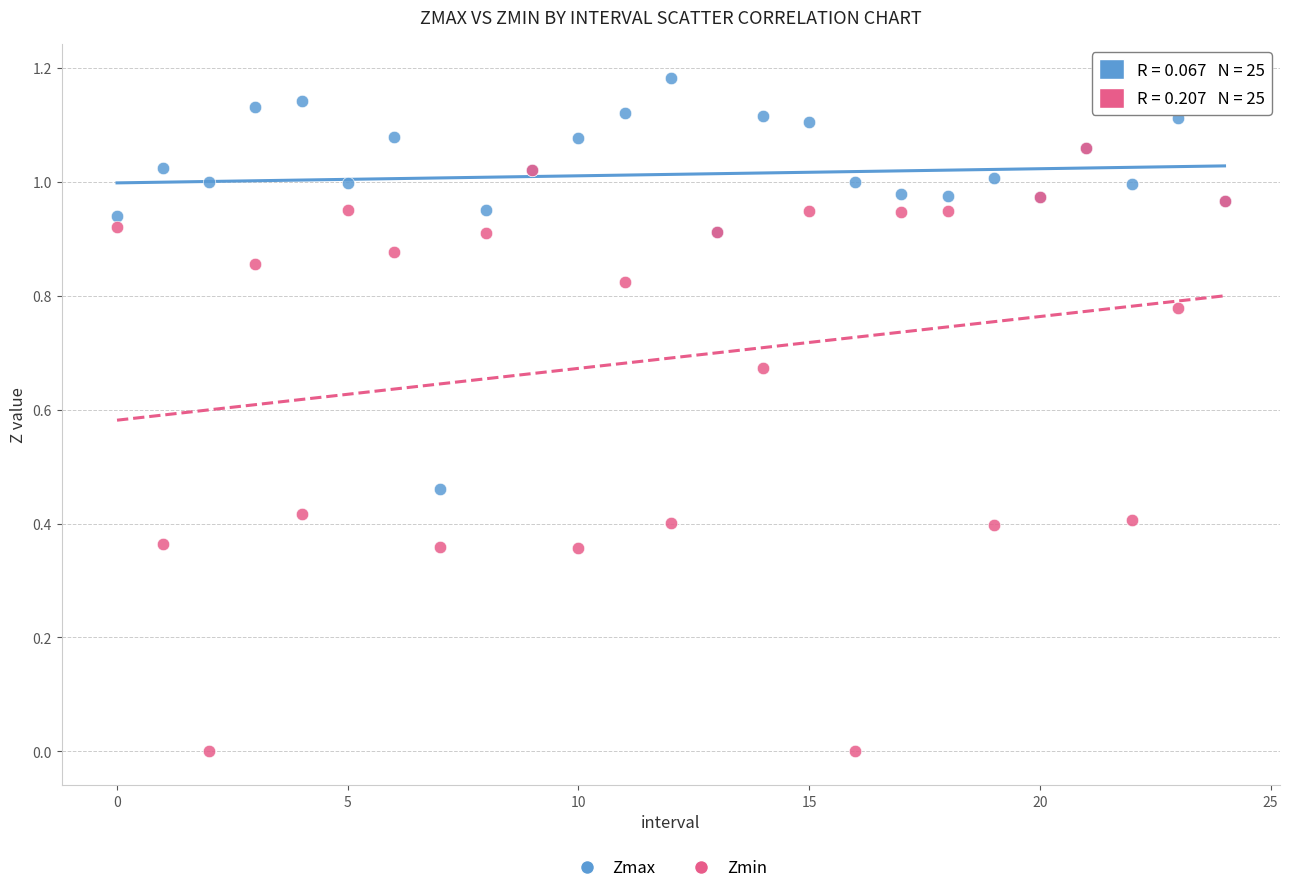

Which series contains the lowest Y value?

Zmin